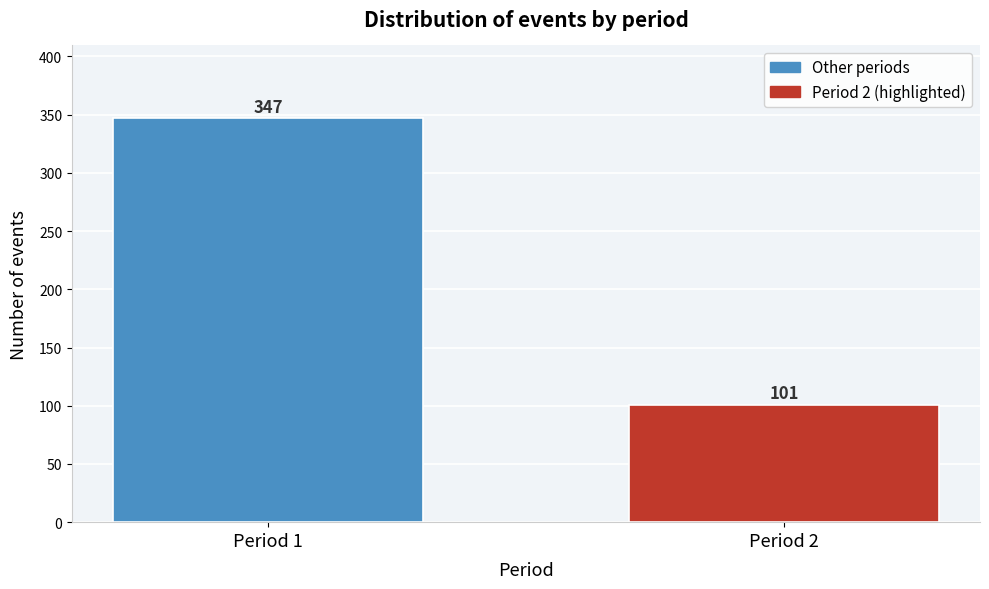

Reading left to right, extract all data points from this chart.

347	101